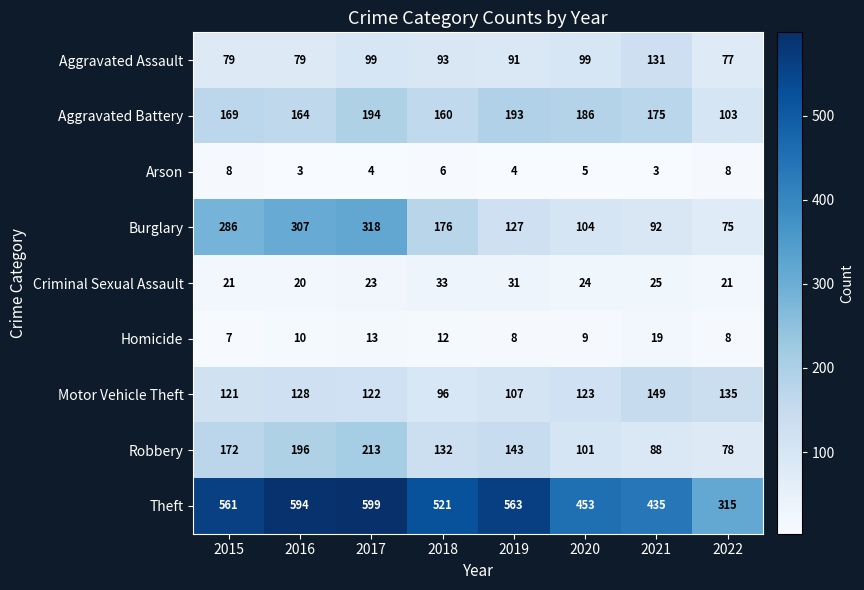

Which category has the highest value across all series?

2017